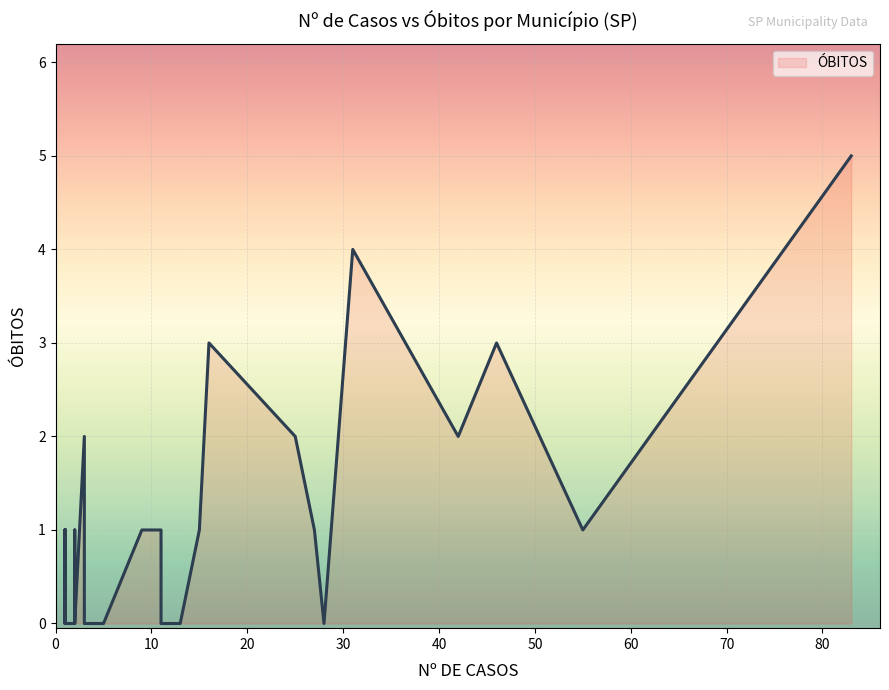

The chart shows a value of 3 at 2. True or false?

False